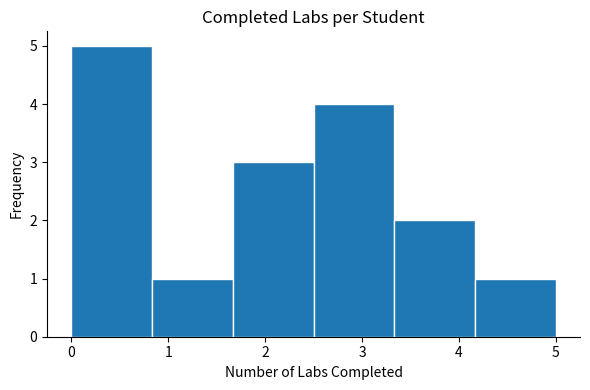

Reading left to right, list every bar in this chart as the range it spans on the x-axis followed by its height. Neither the bar edges nor the heights are printed on the chart, so give them approximately, as read against the axes.

0.0 to 0.8: 5
0.8 to 1.7: 1
1.7 to 2.5: 3
2.5 to 3.3: 4
3.3 to 4.2: 2
4.2 to 5.0: 1